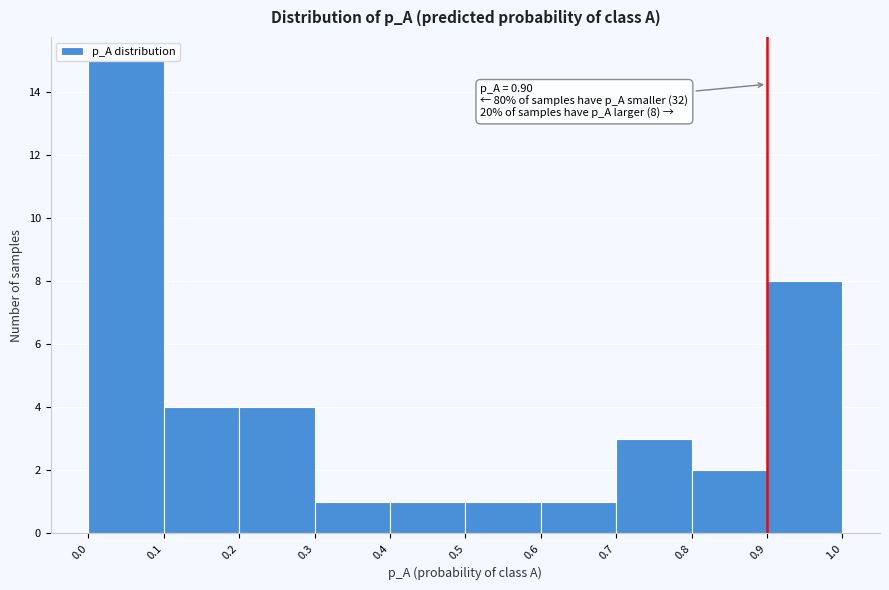

Over which range of the x-axis is the bar tallest?

0.0 to 0.1